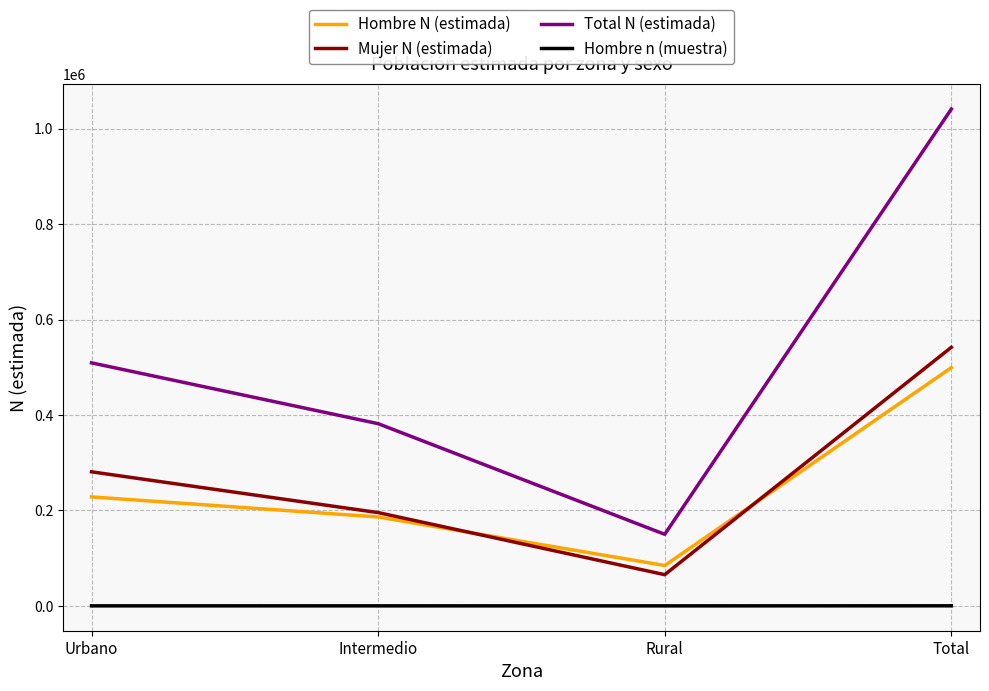

True or false: Hombre N (estimada) has a value of 85605 at Urbano.

False